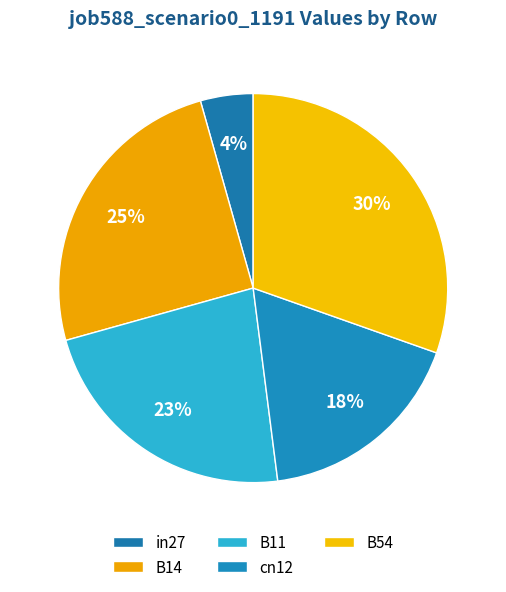

True or false: cn12 accounts for 27% of the total.

False